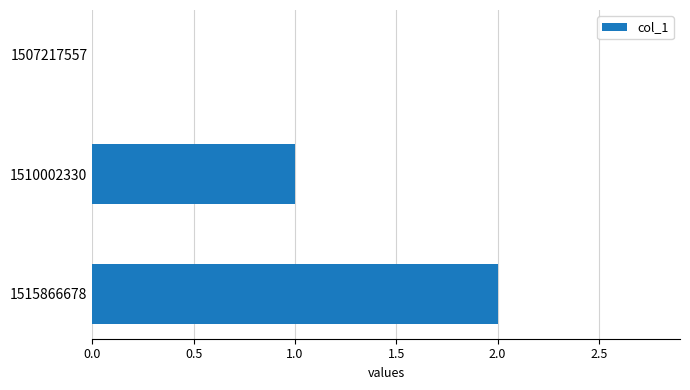

What is the sum of all values?

3